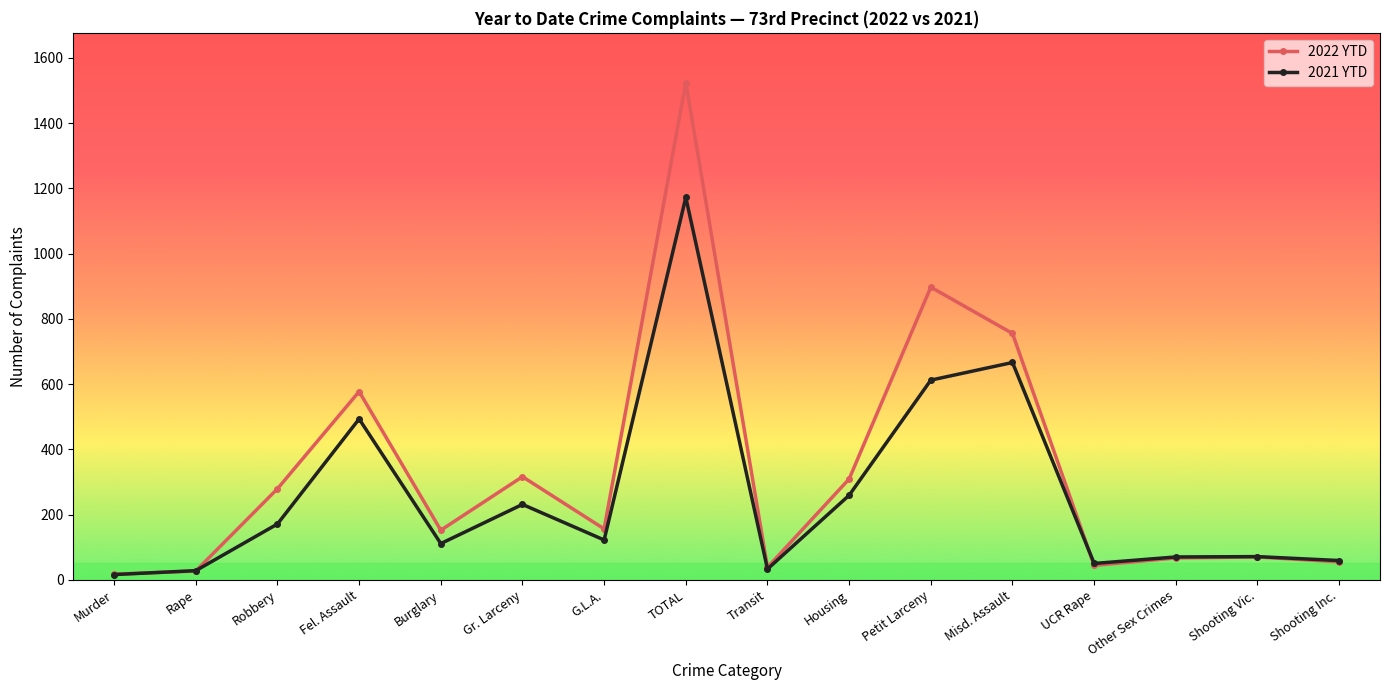

What is the sum of the 2021 YTD values at Rape and Murder?

44